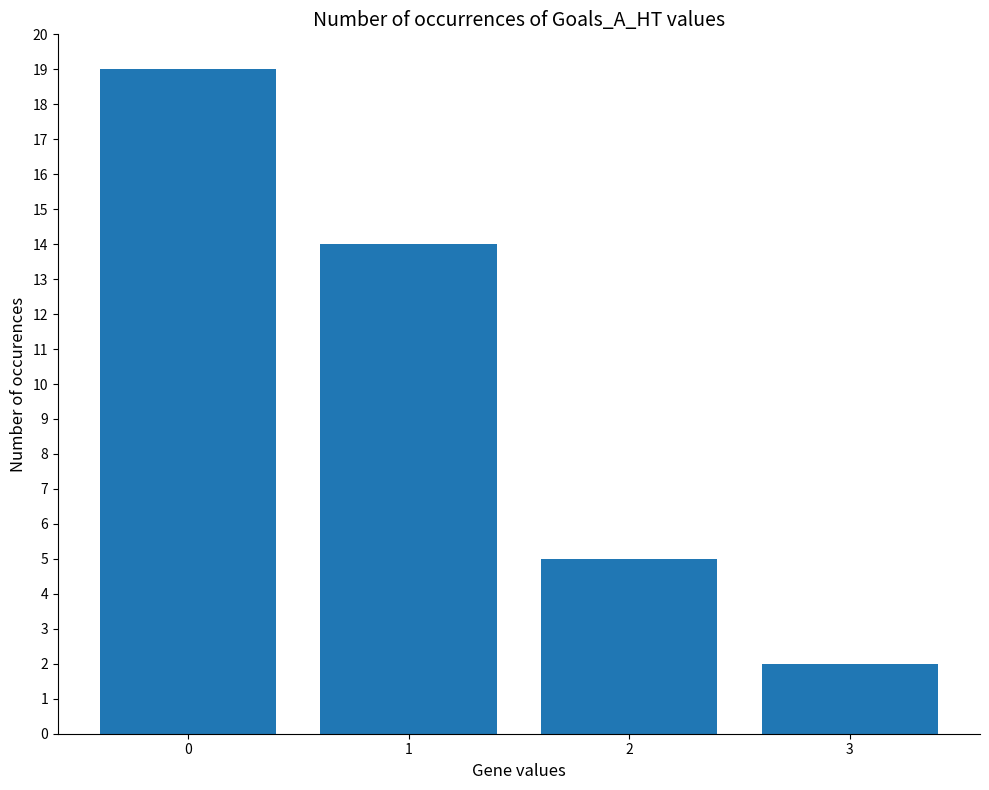

What is the sum of the values at 3 and 1?

16